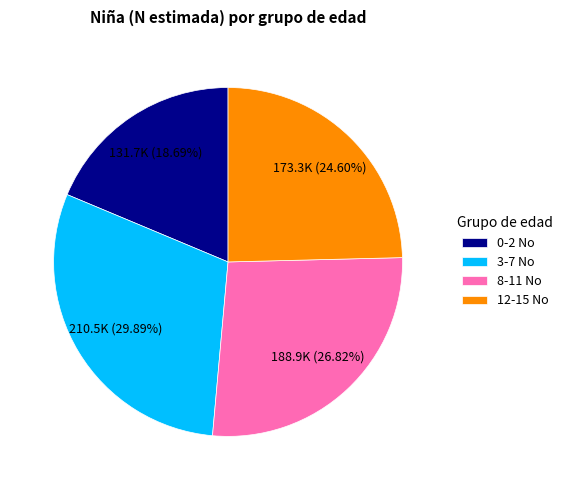

Combined, do 12-15 No and 0-2 No account for over 50%?

No